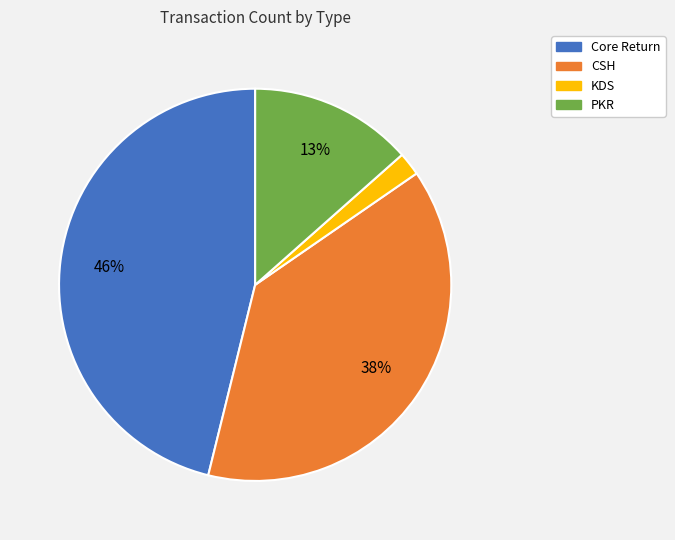

Is Core Return the majority of the pie?

No